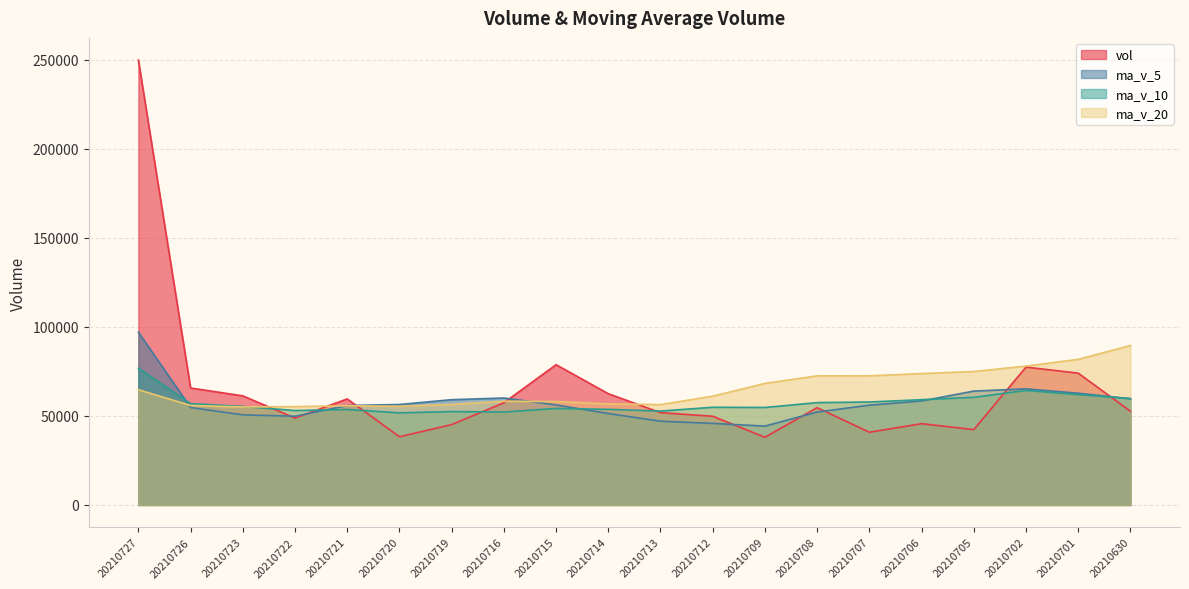

Which series has the largest total across all categories?

ma_v_20